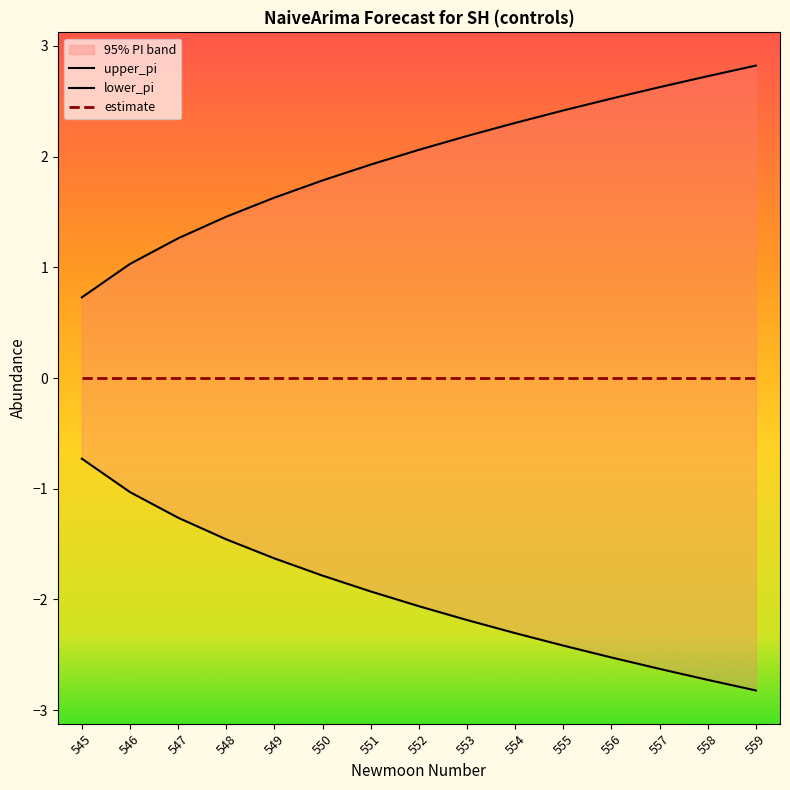

List the labels in order of lower_pi value, largest first.

545, 546, 547, 548, 549, 550, 551, 552, 553, 554, 555, 556, 557, 558, 559